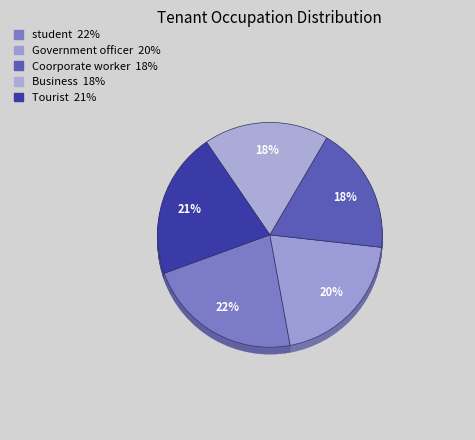

Count the number of slices in the pie.

5